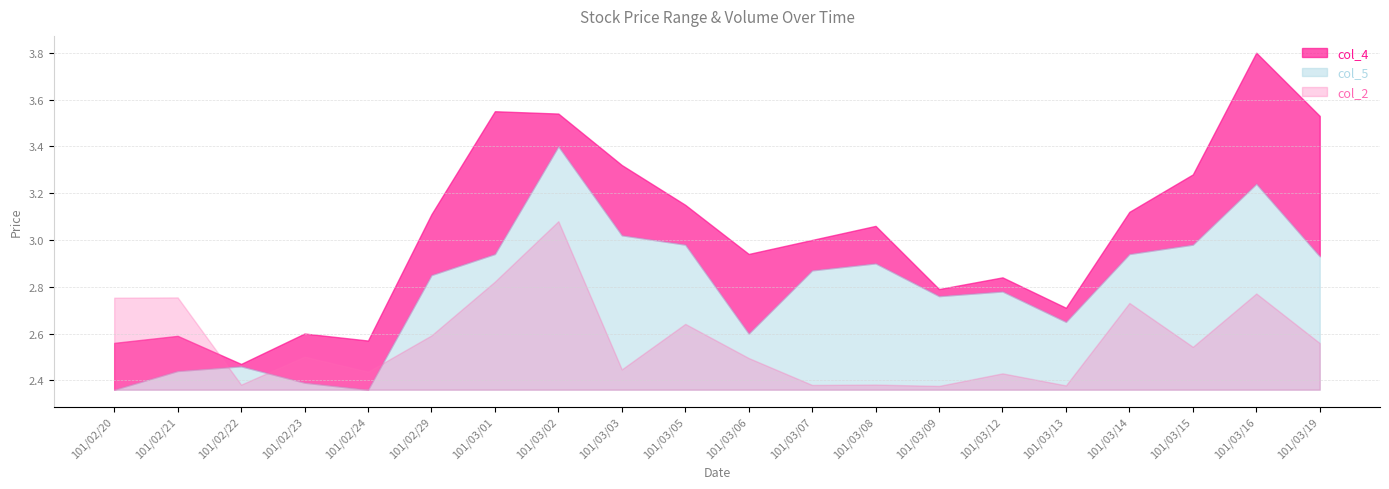

At which label does col_2 reach its peak?

101/03/02